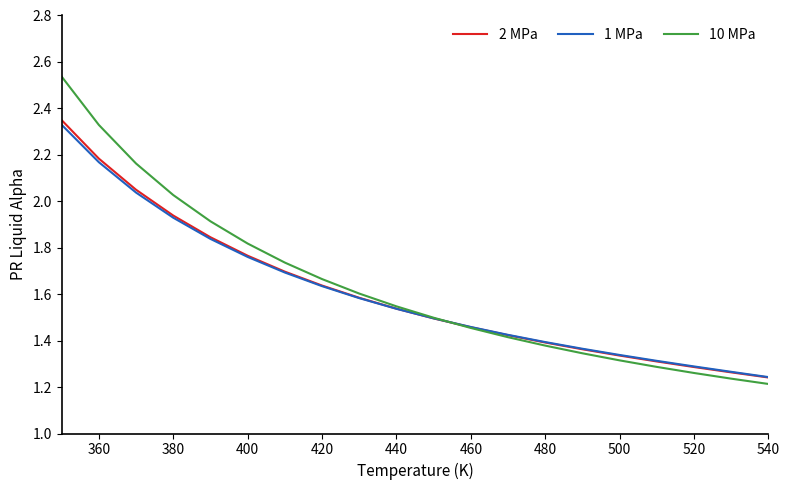

Which series has the largest total across all categories?

10 MPa